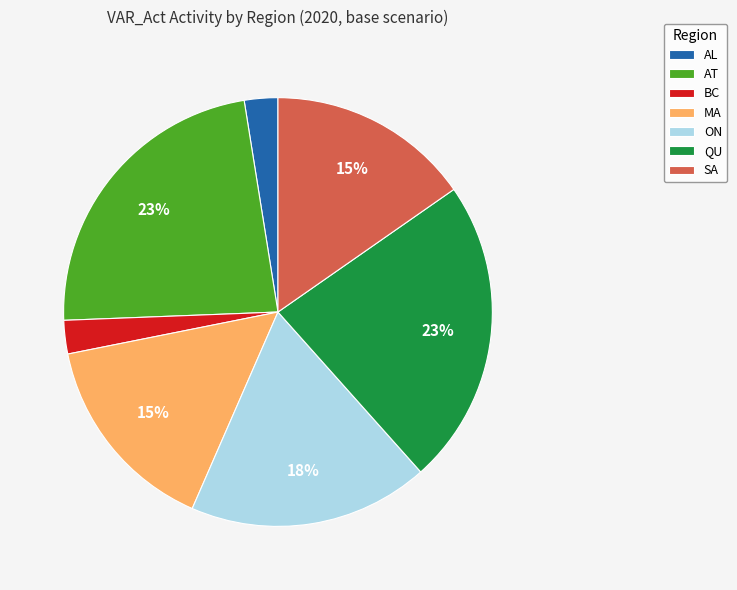

Is it true that ON is 18% of the pie?

True